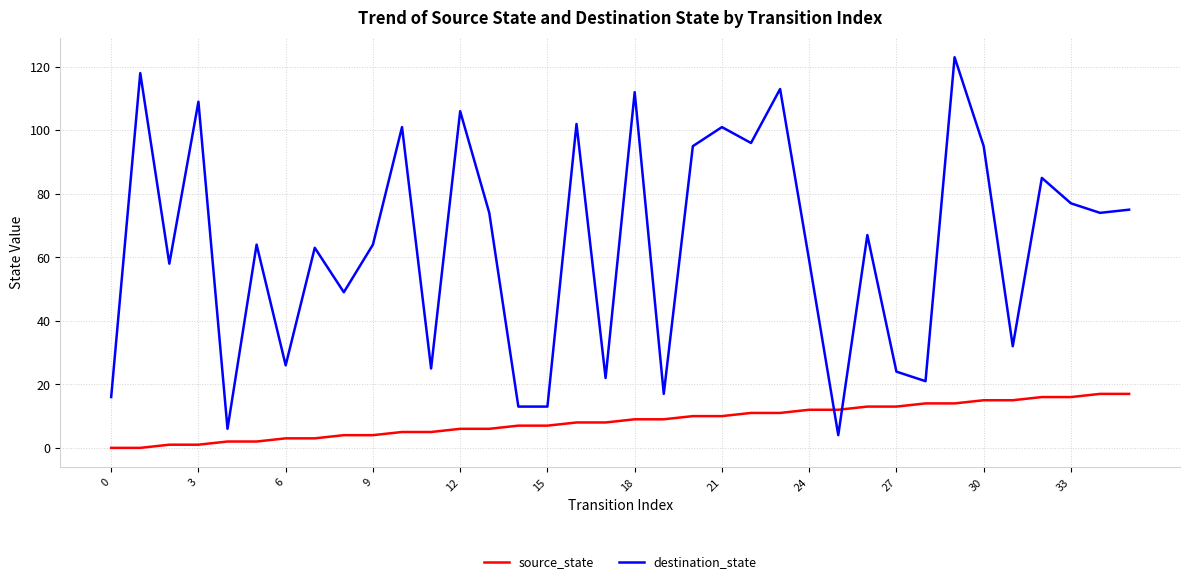

Which series has the largest total across all categories?

destination_state